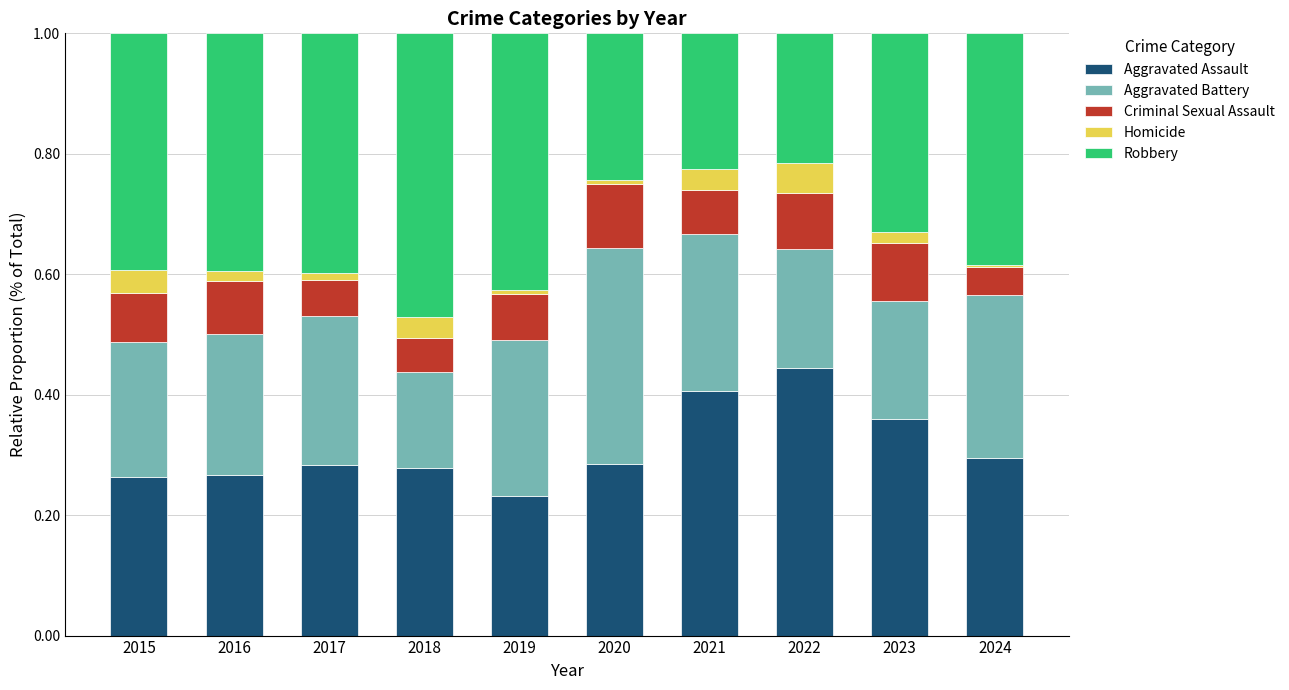

Are the bars horizontal?

No